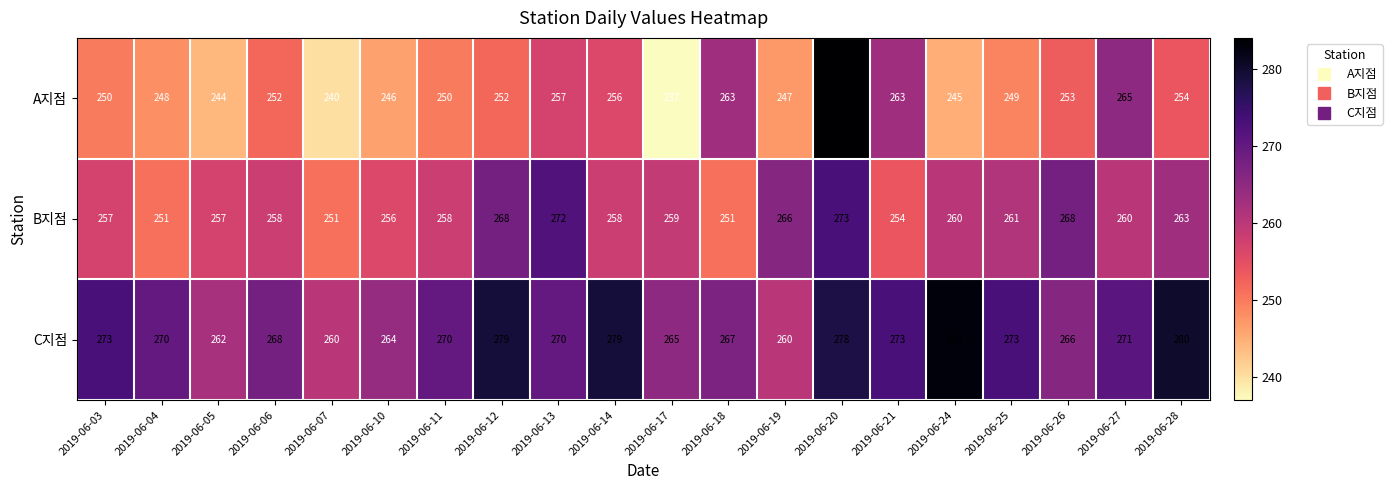

Which series has the largest range (max minus min)?

A지점